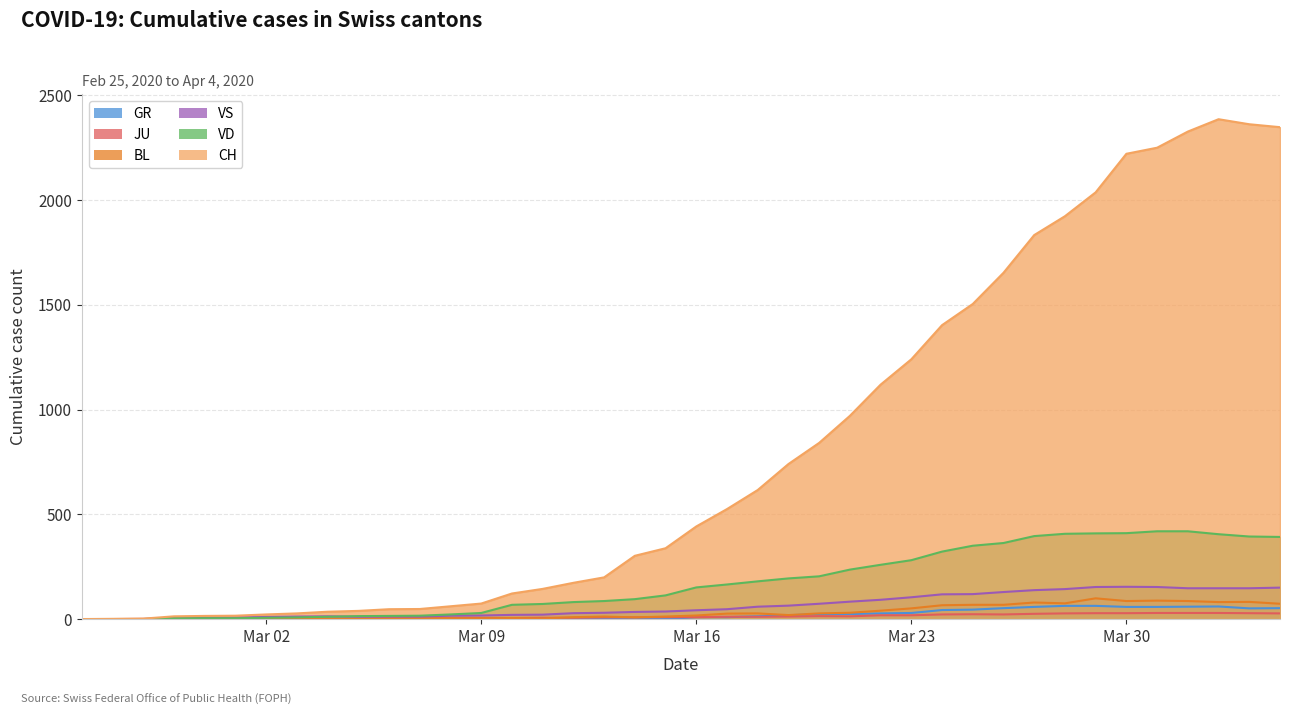

At how many categories does at least one series exceed 144?

24